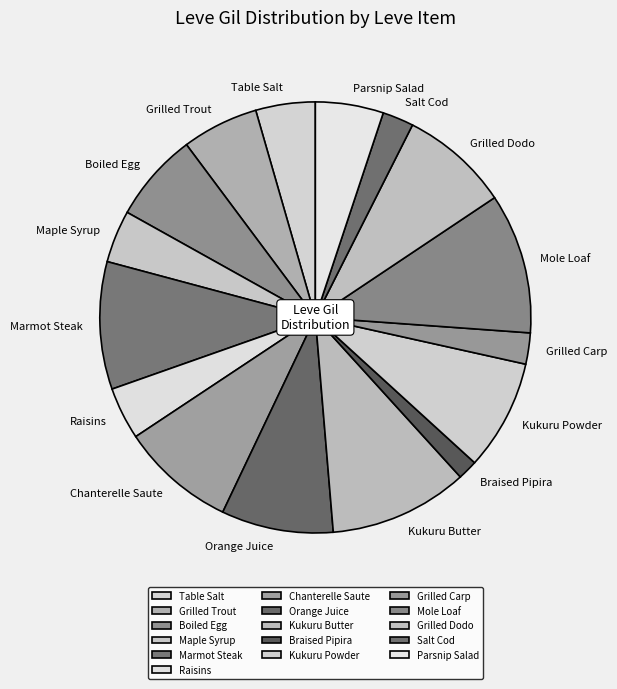

What is the smallest slice in the pie chart?

Braised Pipira